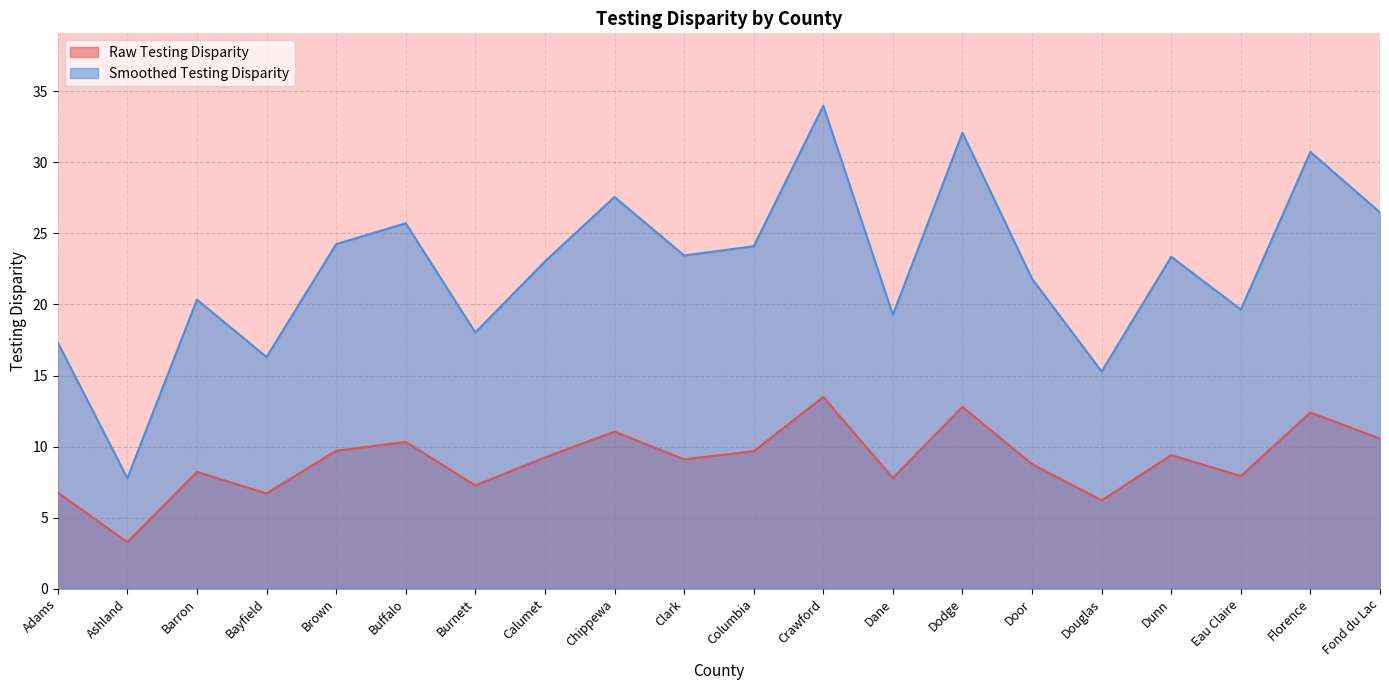

What is the difference between the highest and lowest values at Dunn?

14.0